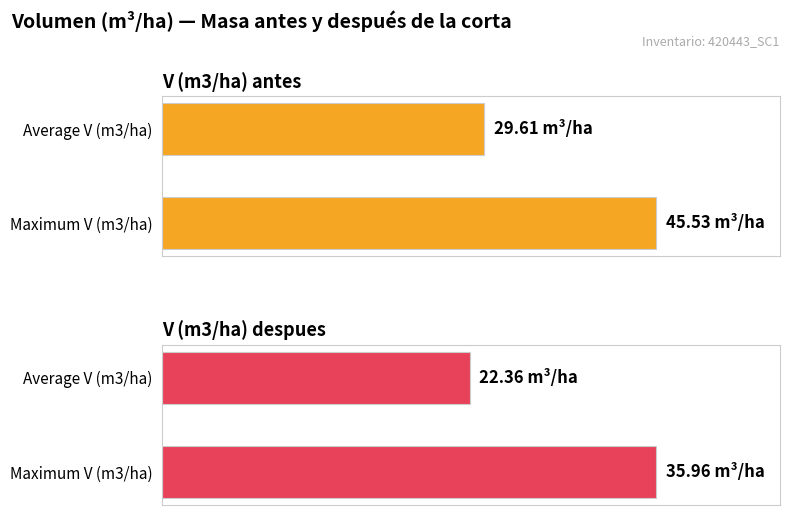

Is the value of V (m3/ha) despues at Maximum V (m3/ha) greater than the value of V (m3/ha) antes at Average V (m3/ha)?

Yes